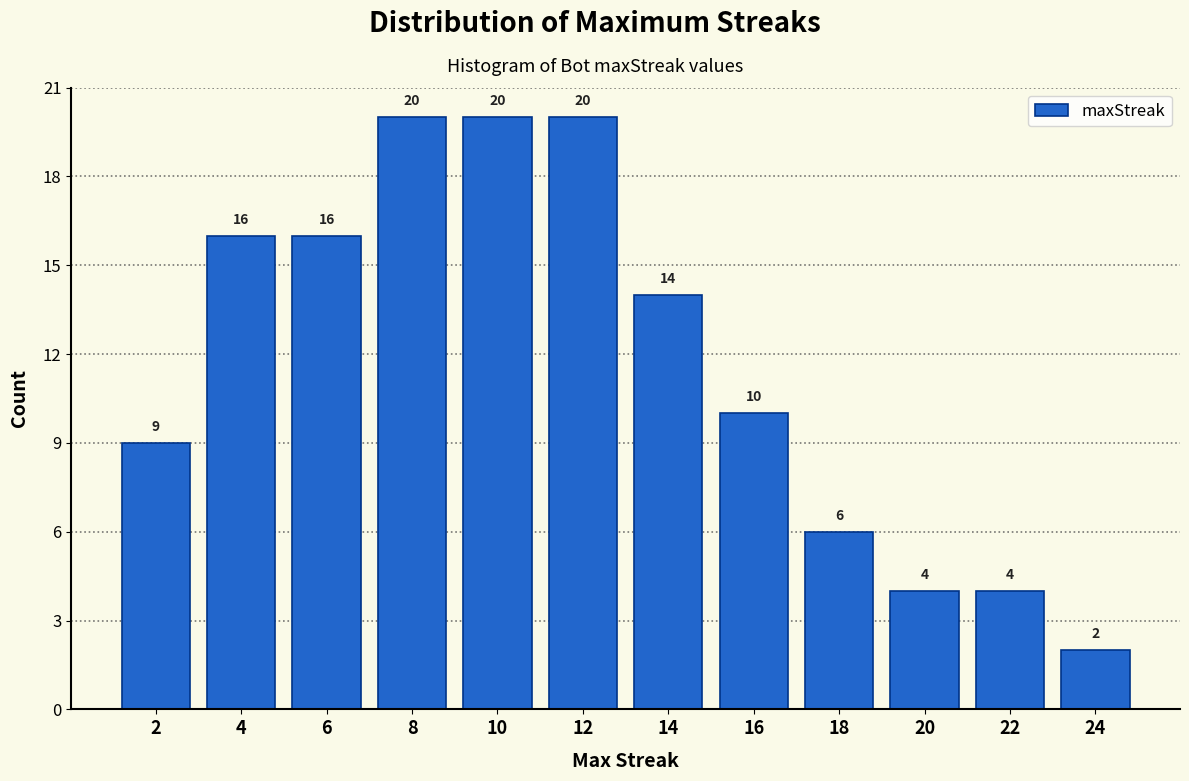

Reading left to right, transcribe all the data shown in this chart.

9	16	16	20	20	20	14	10	6	4	4	2